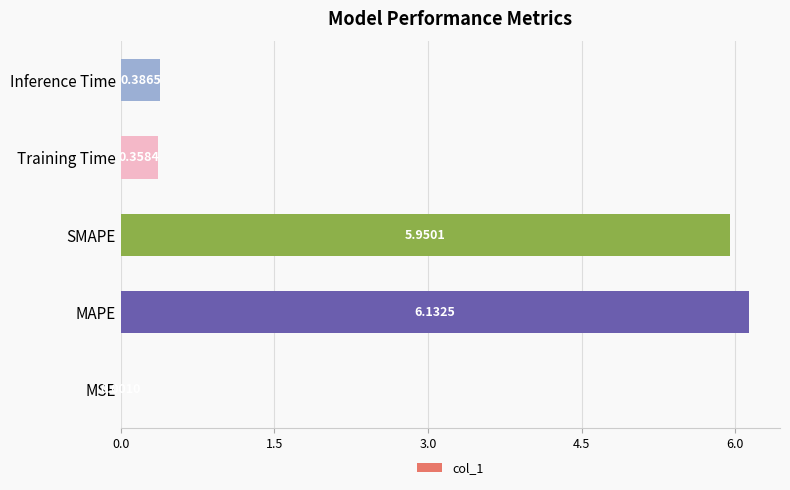

What is the average value?

2.6